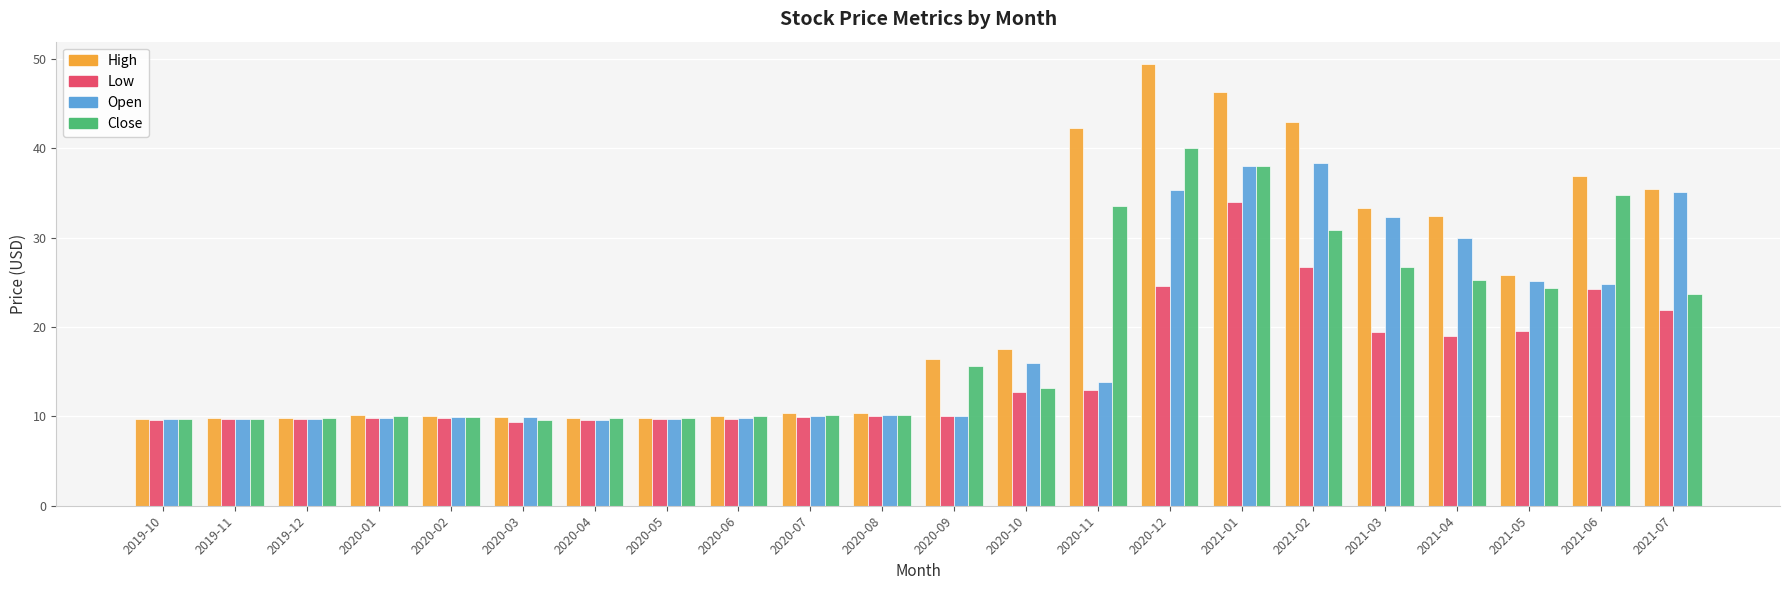

Count the number of data series in this chart.

4